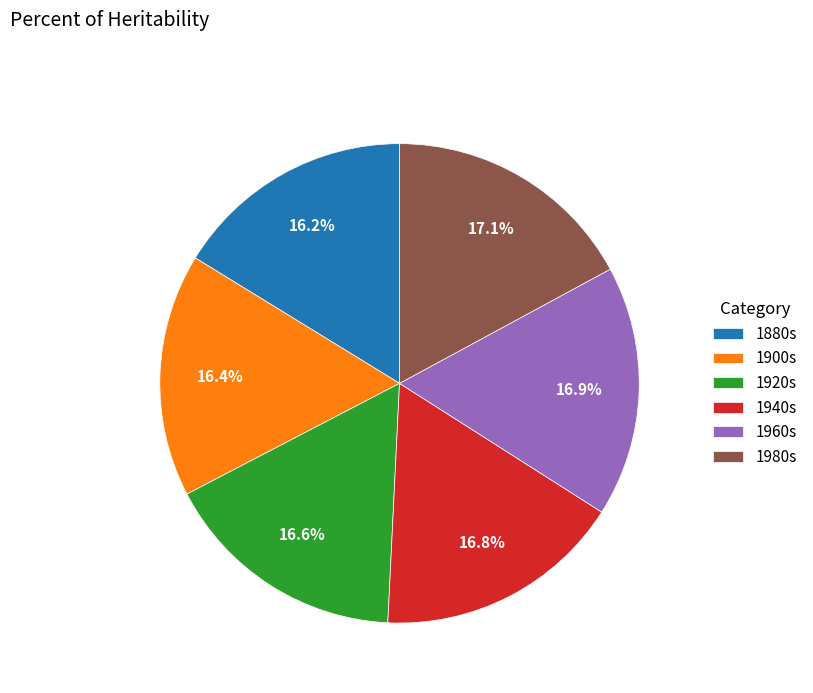

Does any single category account for the majority?

No